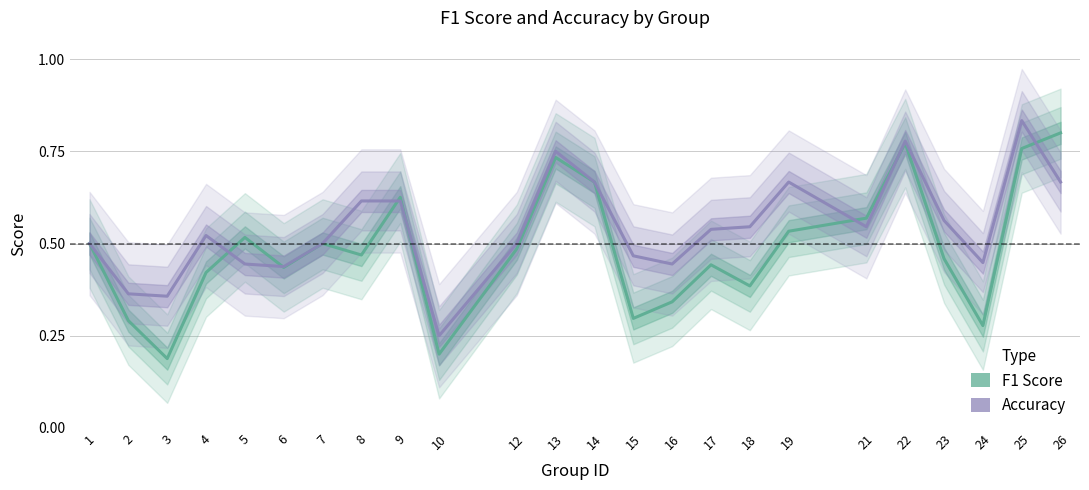

What is the maximum value for f1?

0.8